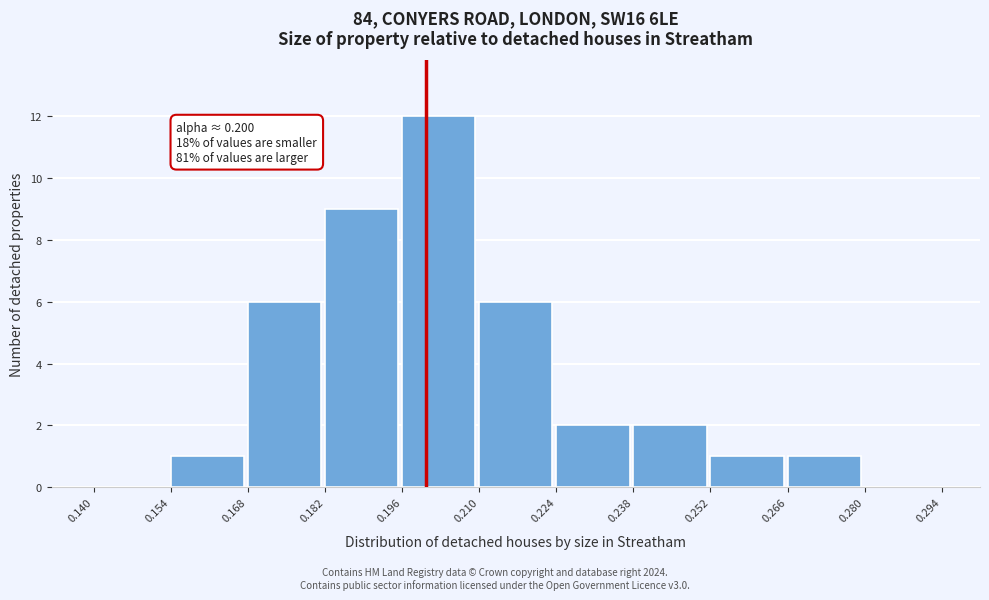

Which range on the x-axis has the tallest bar?

0.196 to 0.210